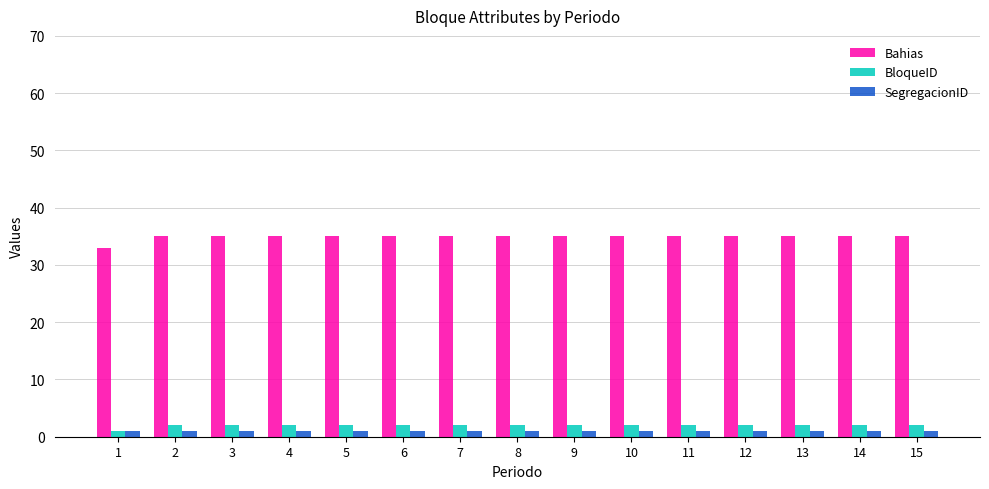

How many bars are there in each group?

3